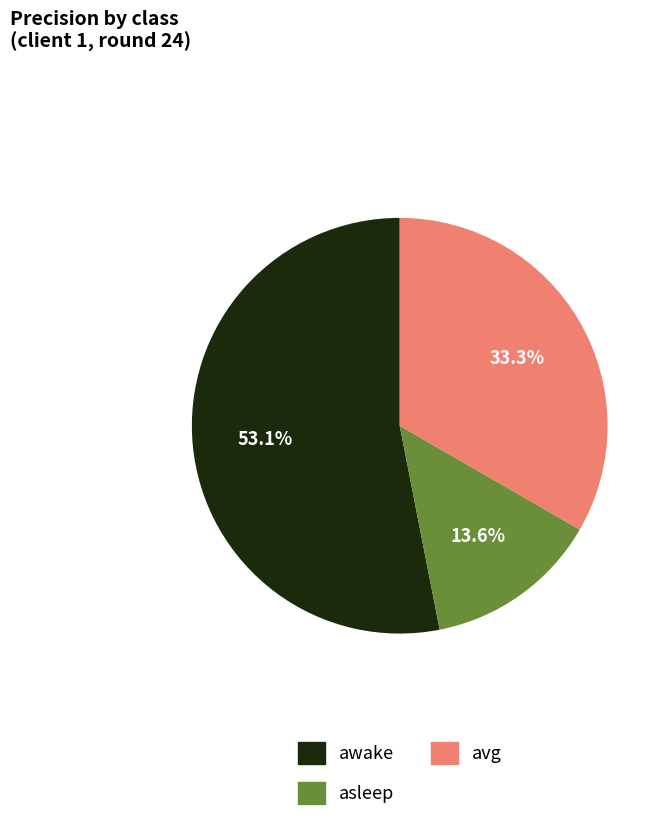

Is it true that awake is 53% of the pie?

True